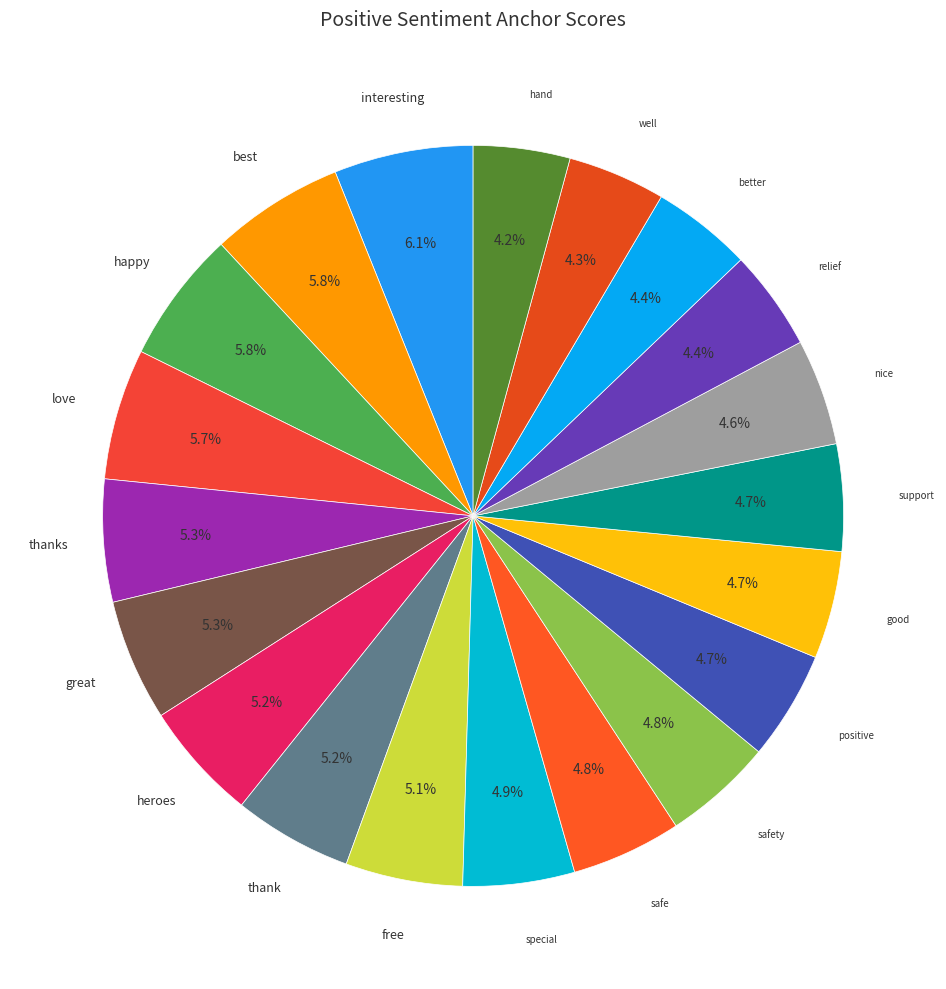

How many slices are in this pie chart?

20